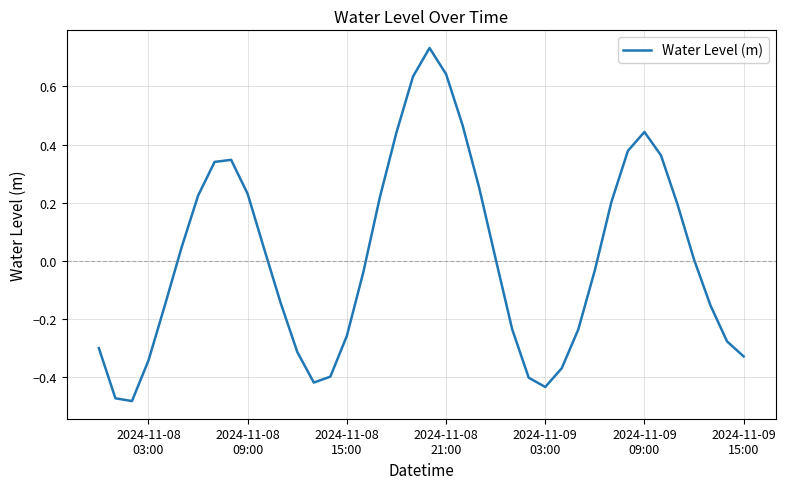

What is the difference between the maximum and minimum values?

1.2